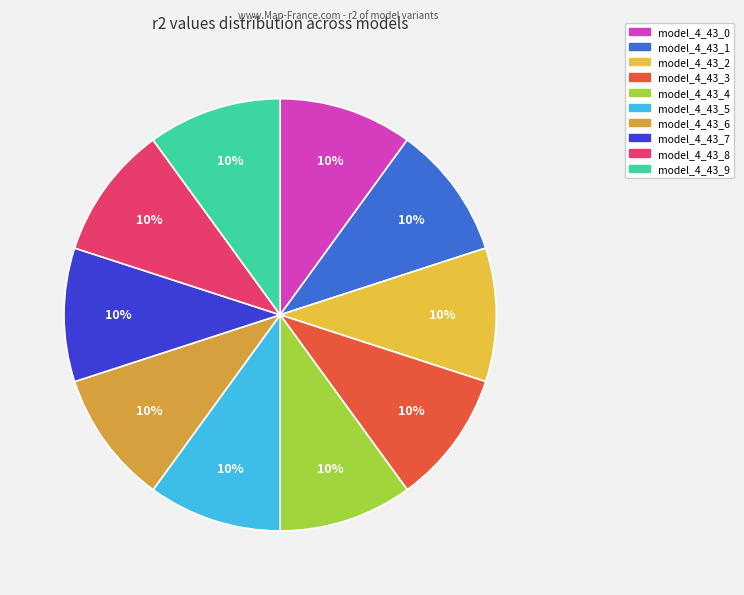

Is the sum of model_4_43_7 and model_4_43_4 greater than half?

No